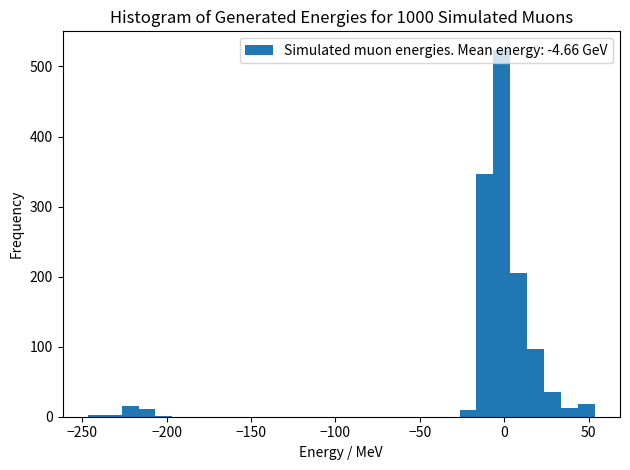

Read against the x-axis, roughly where is the centre of the tallest bar?

0